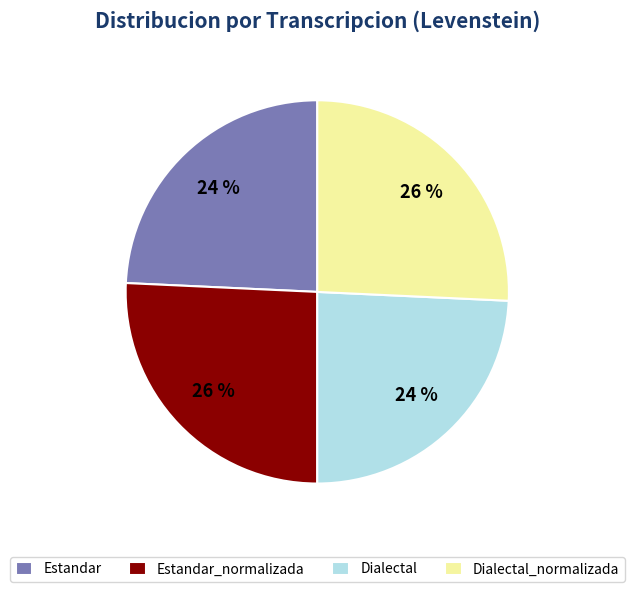

The Estandar_normalizada slice represents 35% of the pie. True or false?

False